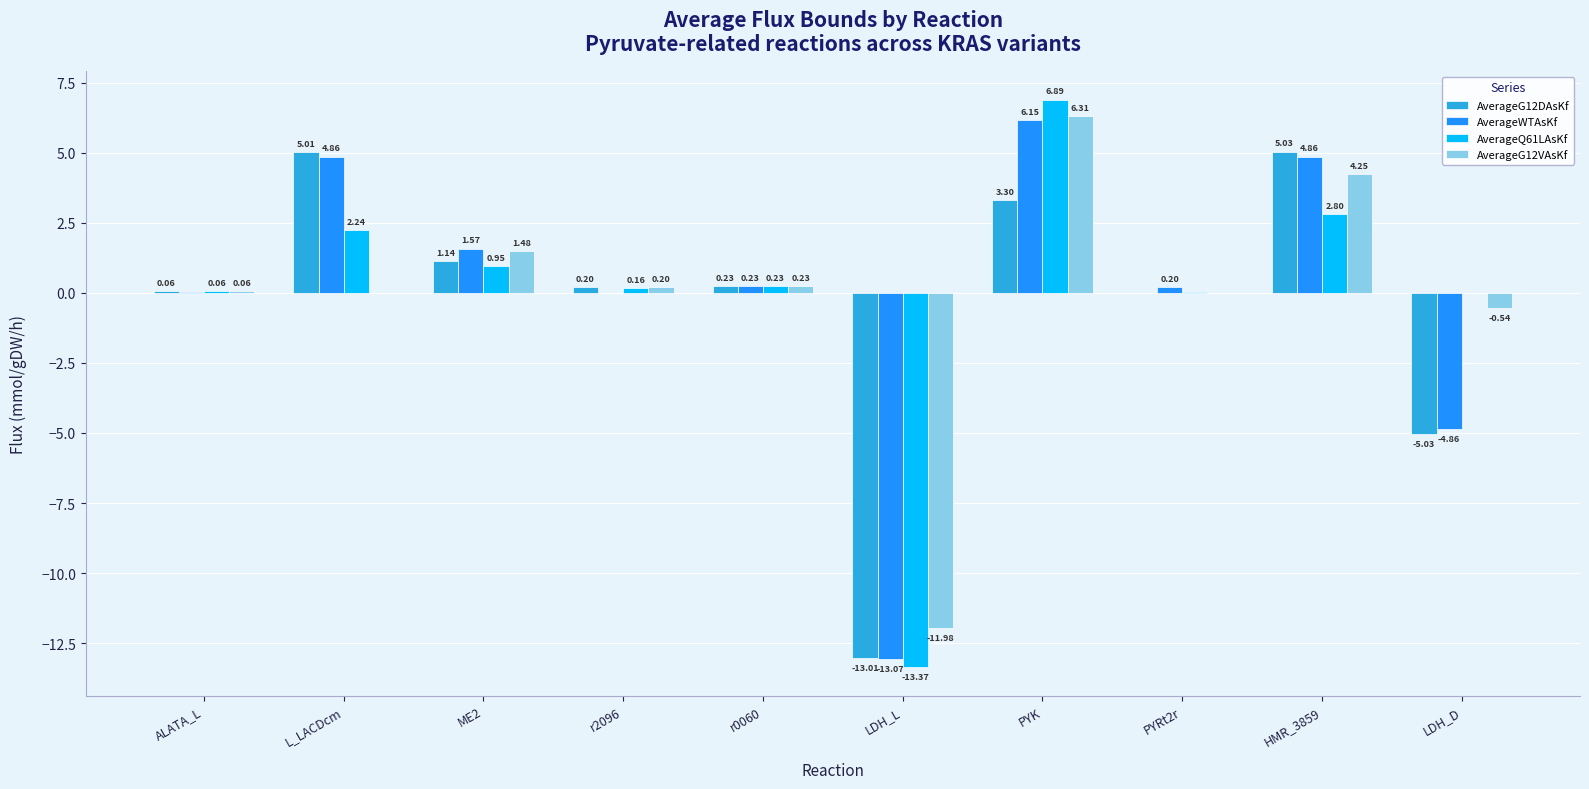

What is the total value across all series at r2096?

0.6